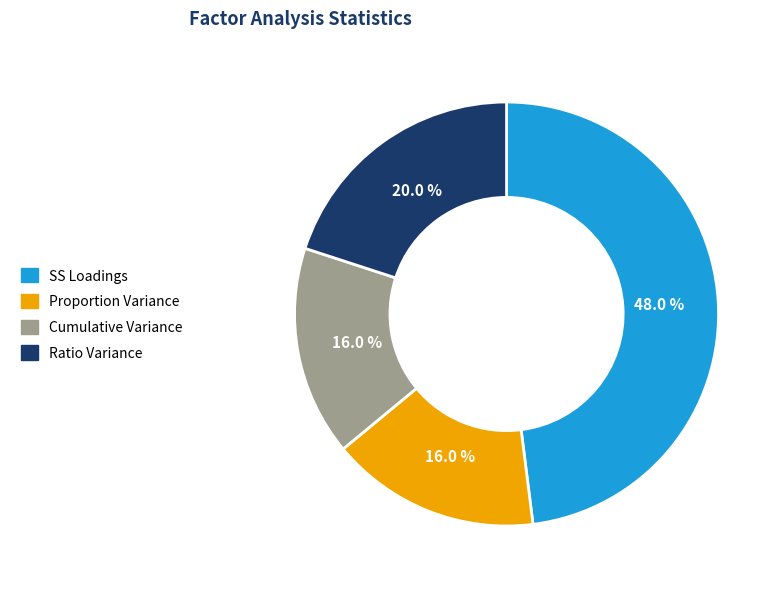

Which category has the biggest portion of the pie?

SS Loadings